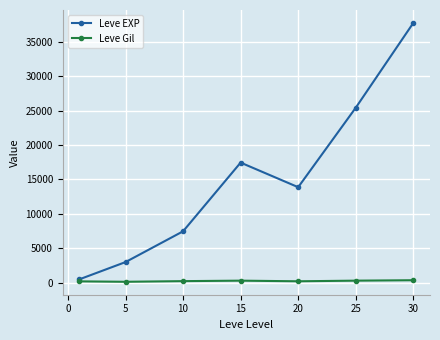

List the series in order of their peak value, lowest first.

Leve Gil, Leve EXP